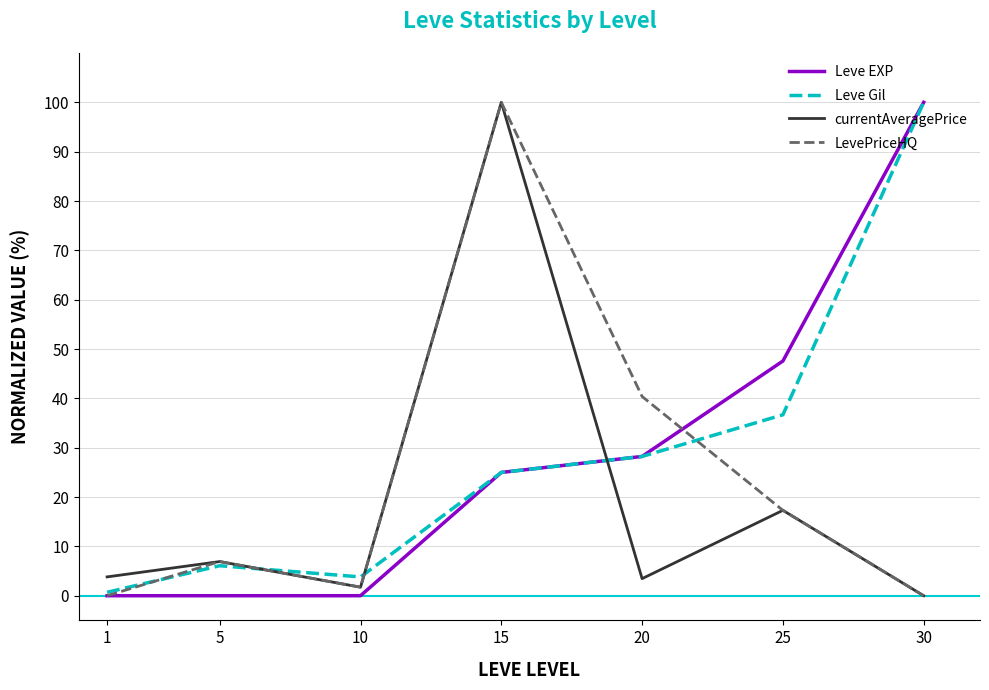

How many interior local peaks does the Leve Gil series have?

1